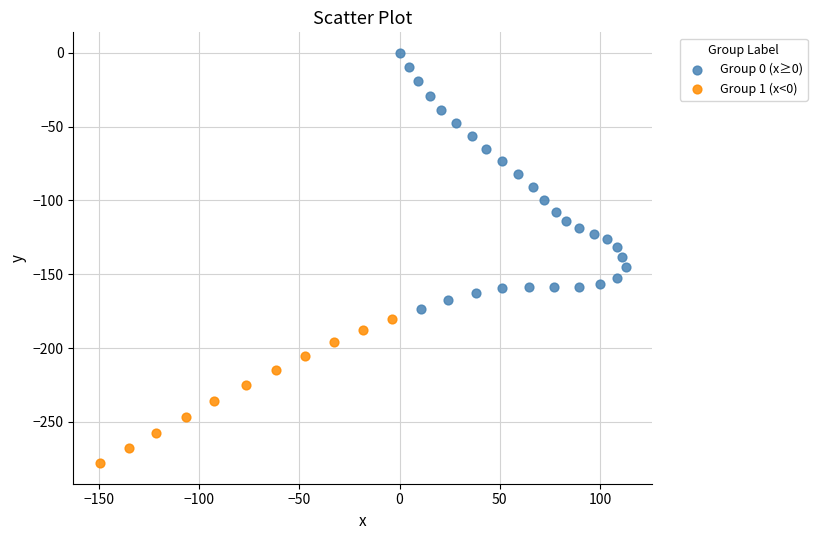

What are all the series names shown in the legend?

Group 0 (x≥0), Group 1 (x<0)